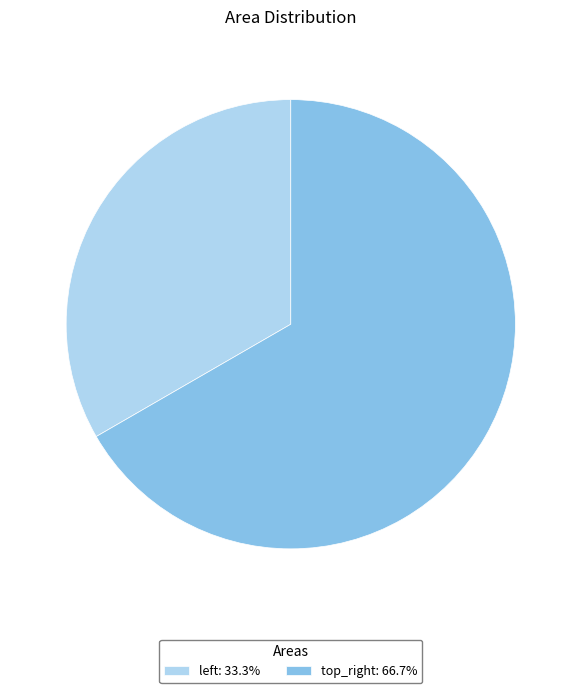

How many segments does this pie chart have?

2